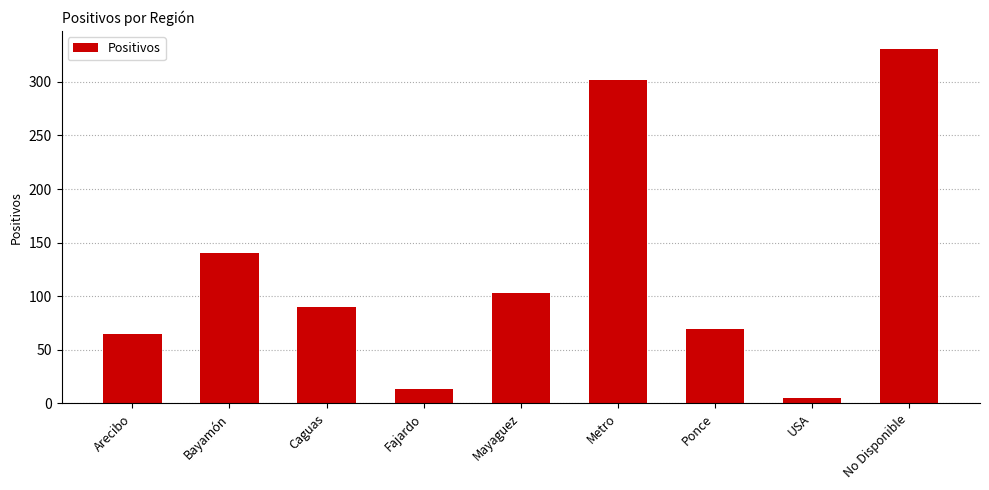

Is it true that the value at Mayaguez is 103?

True